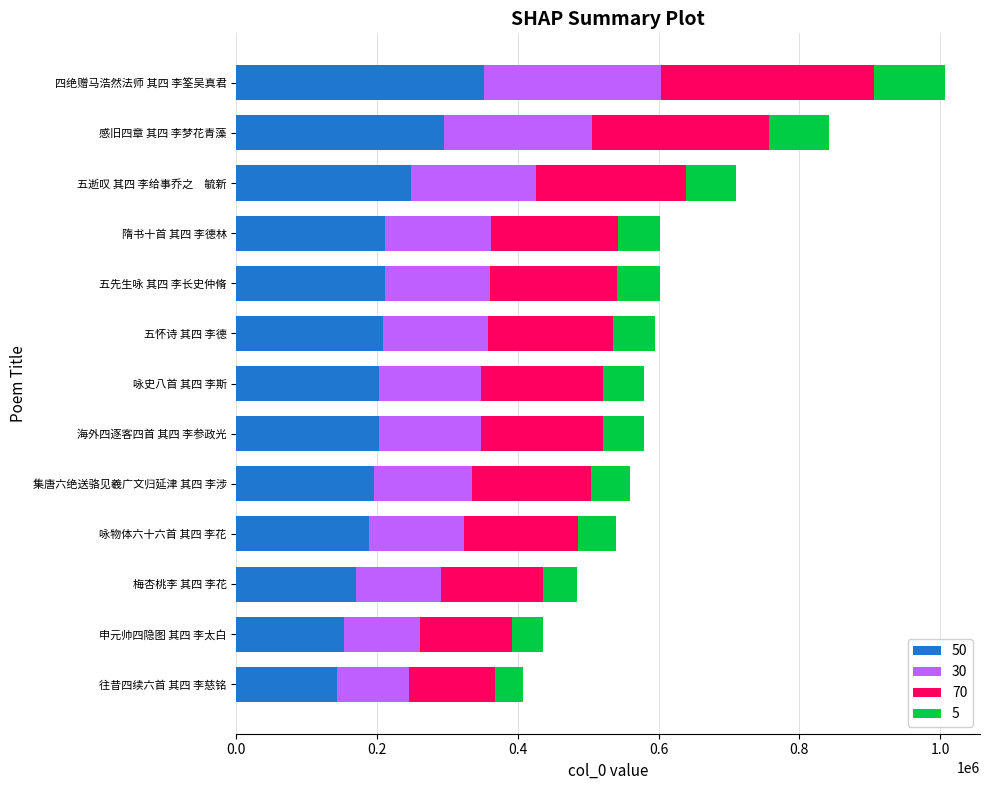

What is the total value across all series at 感旧四章 其四 李梦花青藻?

841457.0